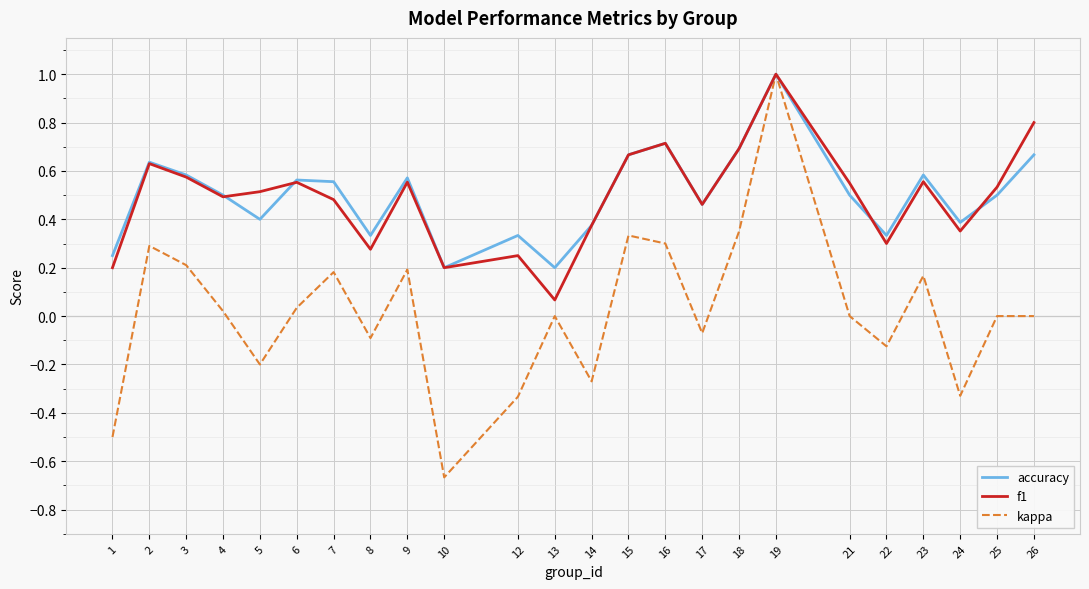

At which category does the chart reach its peak across all series?

19